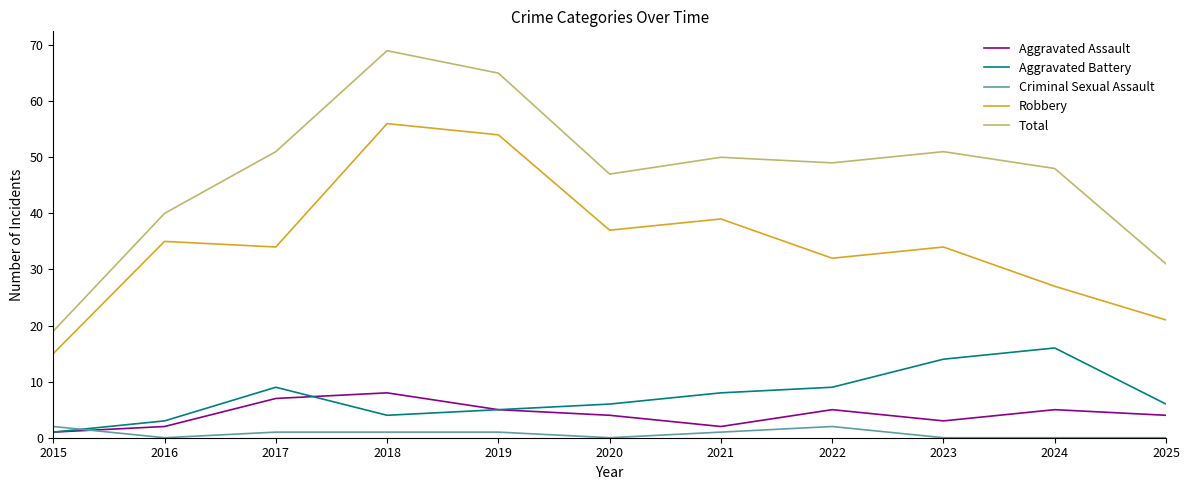

True or false: Total and Robbery cross at least once.

False